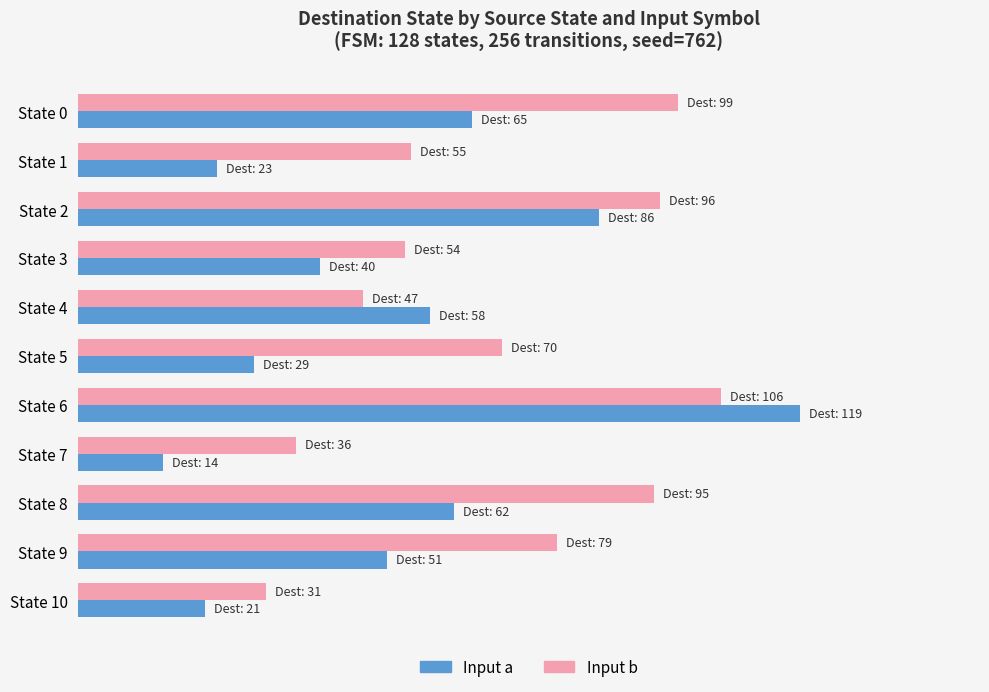

What is the maximum value shown in the chart?

119